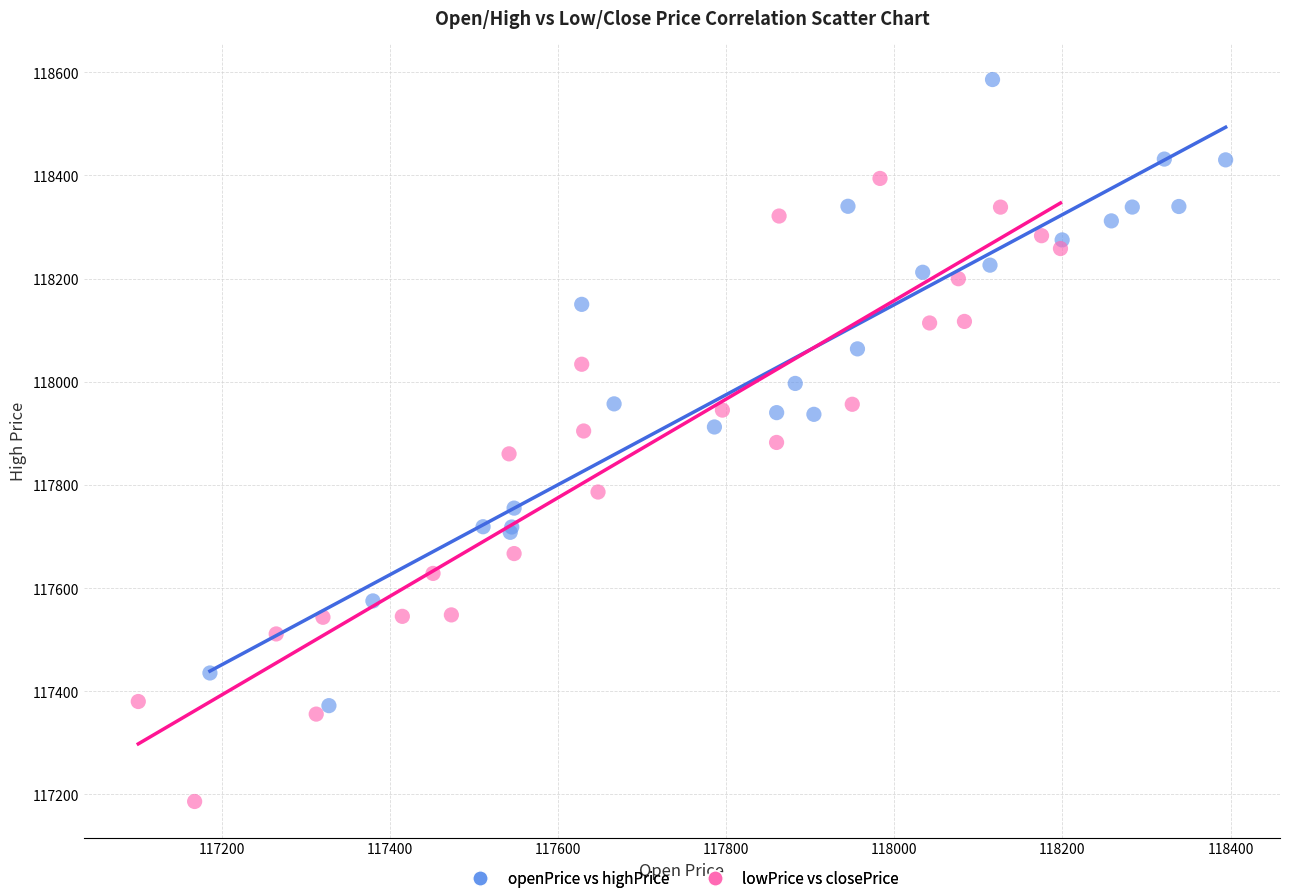

Which series reaches the maximum Y coordinate?

openPrice vs highPrice